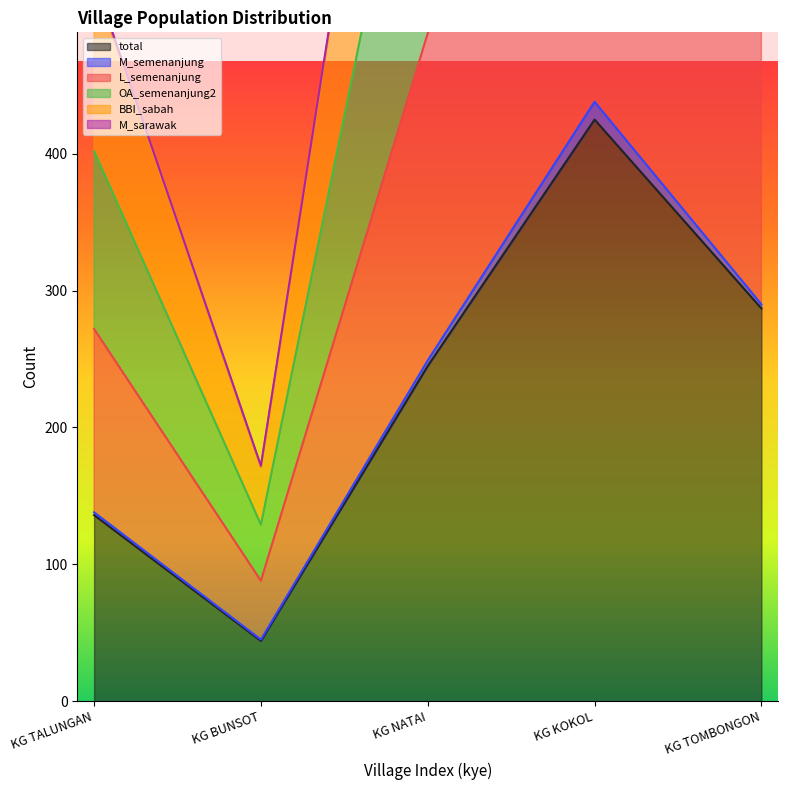

Where is total nearest to the value 234?

KG NATAI